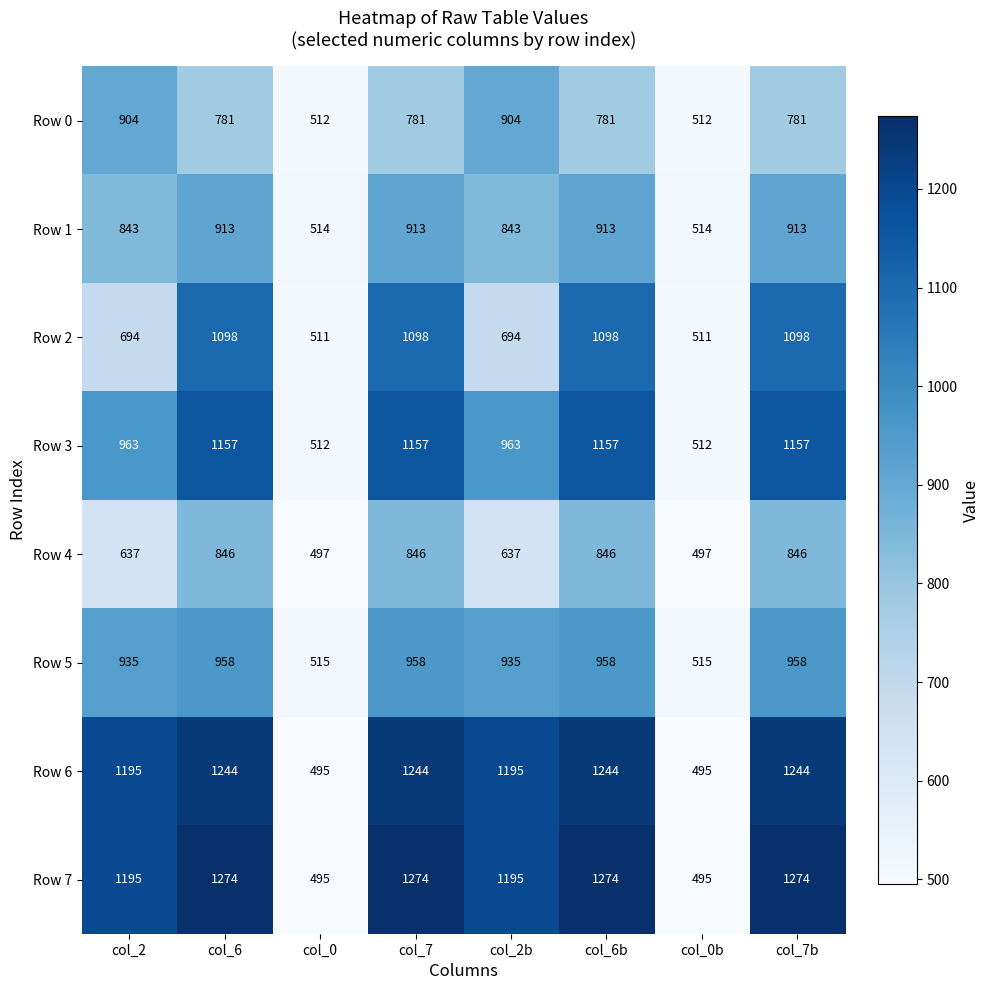

What is the lowest value of the Row 3 series?

512